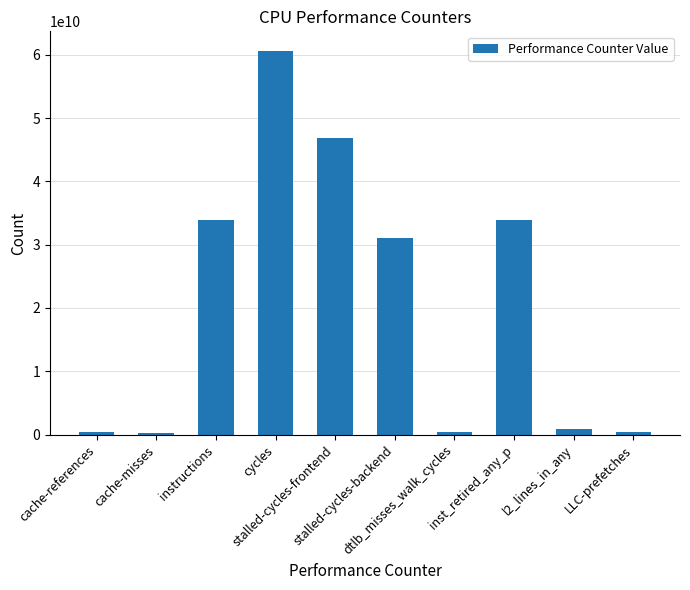

What is the average value?

20865255244